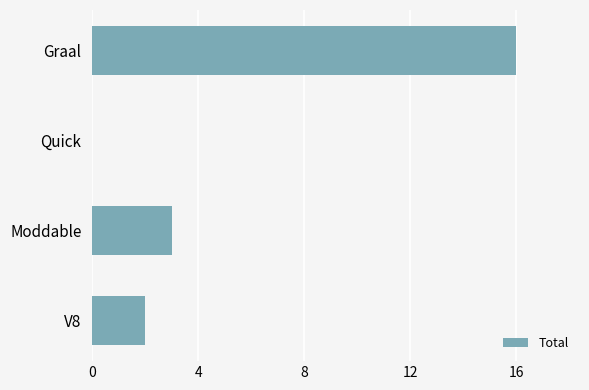

What is the greatest value displayed?

16